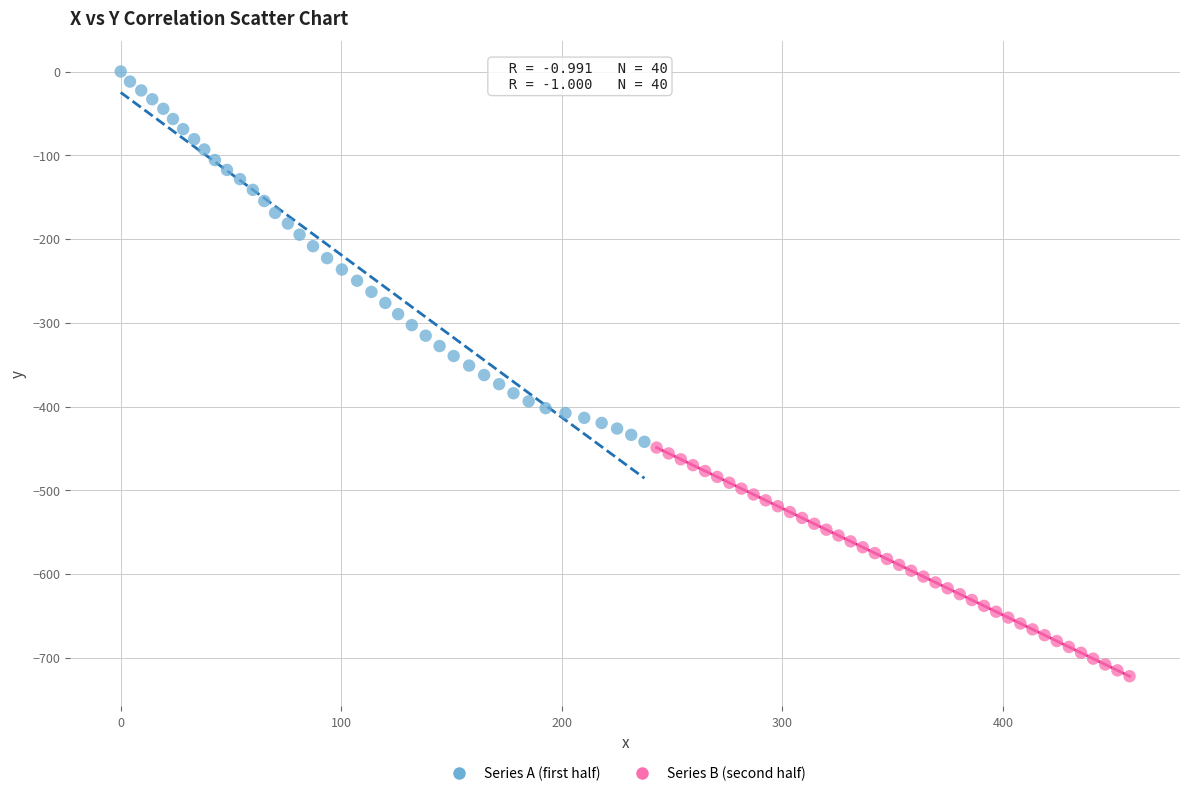

Which series contains the lowest Y value?

Series B (second half)